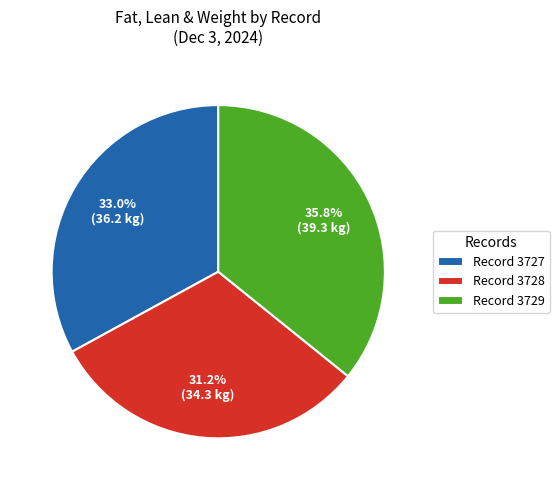

What is the ratio of the value at Record 3728 to the value at Record 3729?

0.9